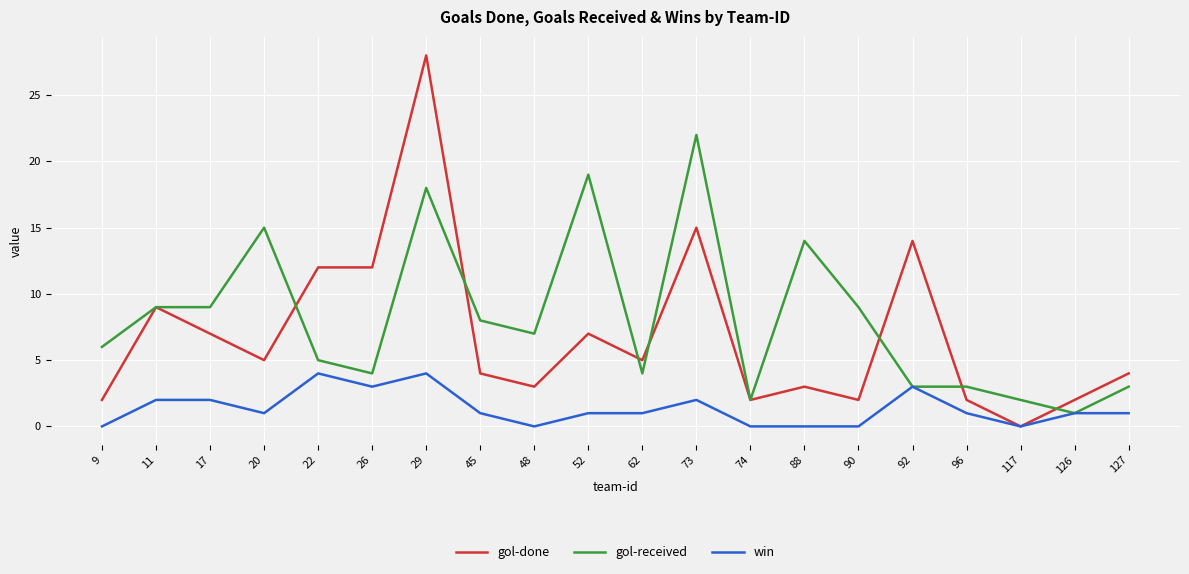

What is the difference between the highest and lowest values at 45?

7